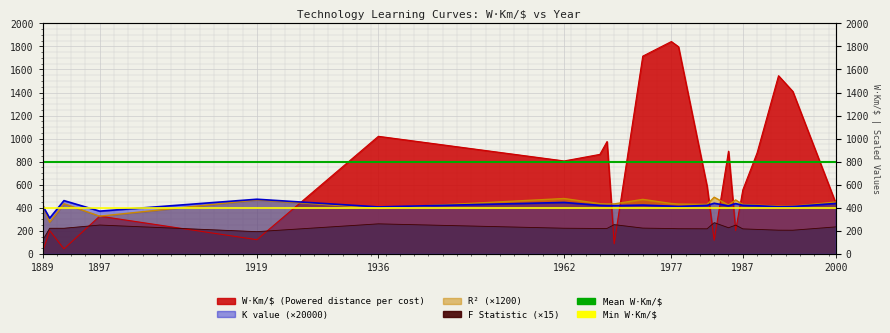

What is the total value across all series at 1897?

1200